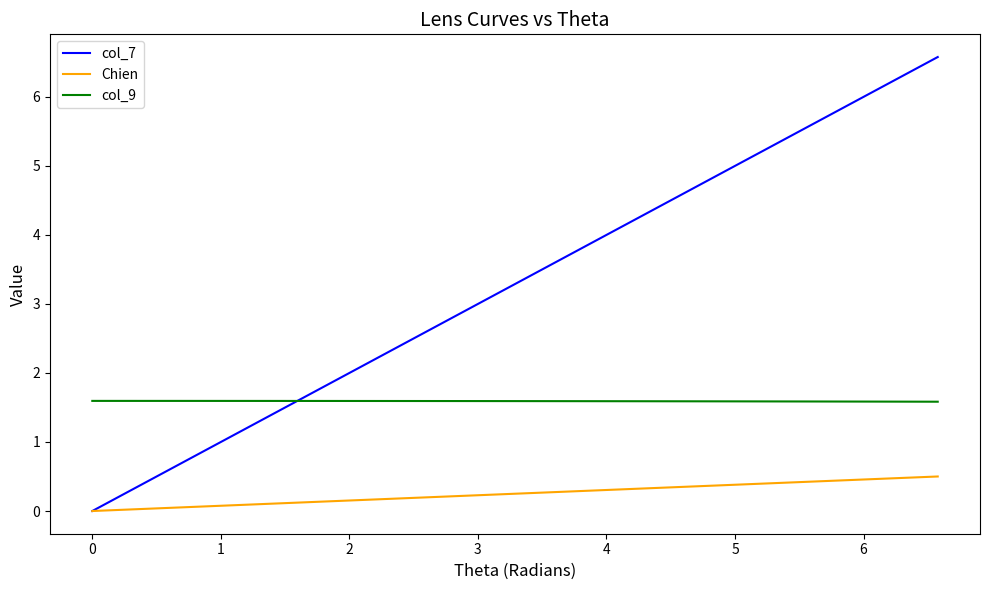

Which series has the largest total across all categories?

col_7